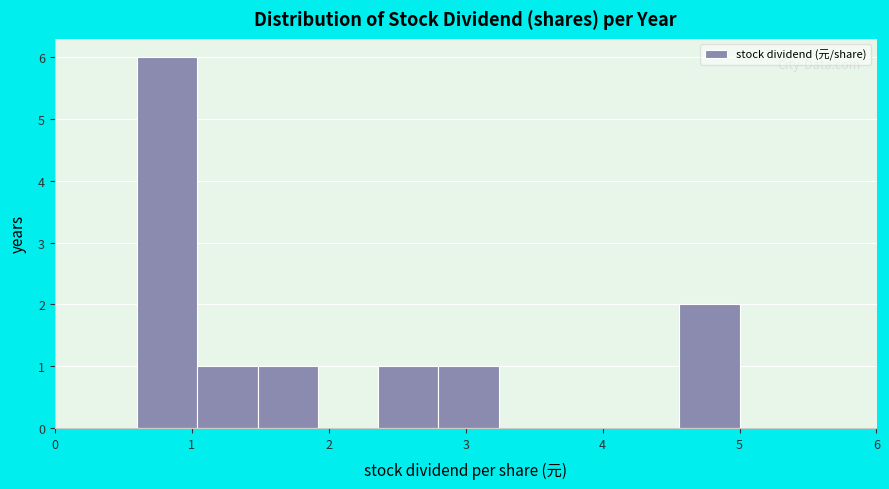

Reading left to right, list every bar in this chart as the range it spans on the x-axis followed by its height. Neither the bar edges nor the heights are printed on the chart, so give them approximately, as read against the axes.

0.60 to 1.04: 6
1.04 to 1.48: 1
1.48 to 1.92: 1
1.92 to 2.36: 0
2.36 to 2.80: 1
2.80 to 3.24: 1
3.24 to 3.68: 0
3.68 to 4.12: 0
4.12 to 4.56: 0
4.56 to 5.00: 2